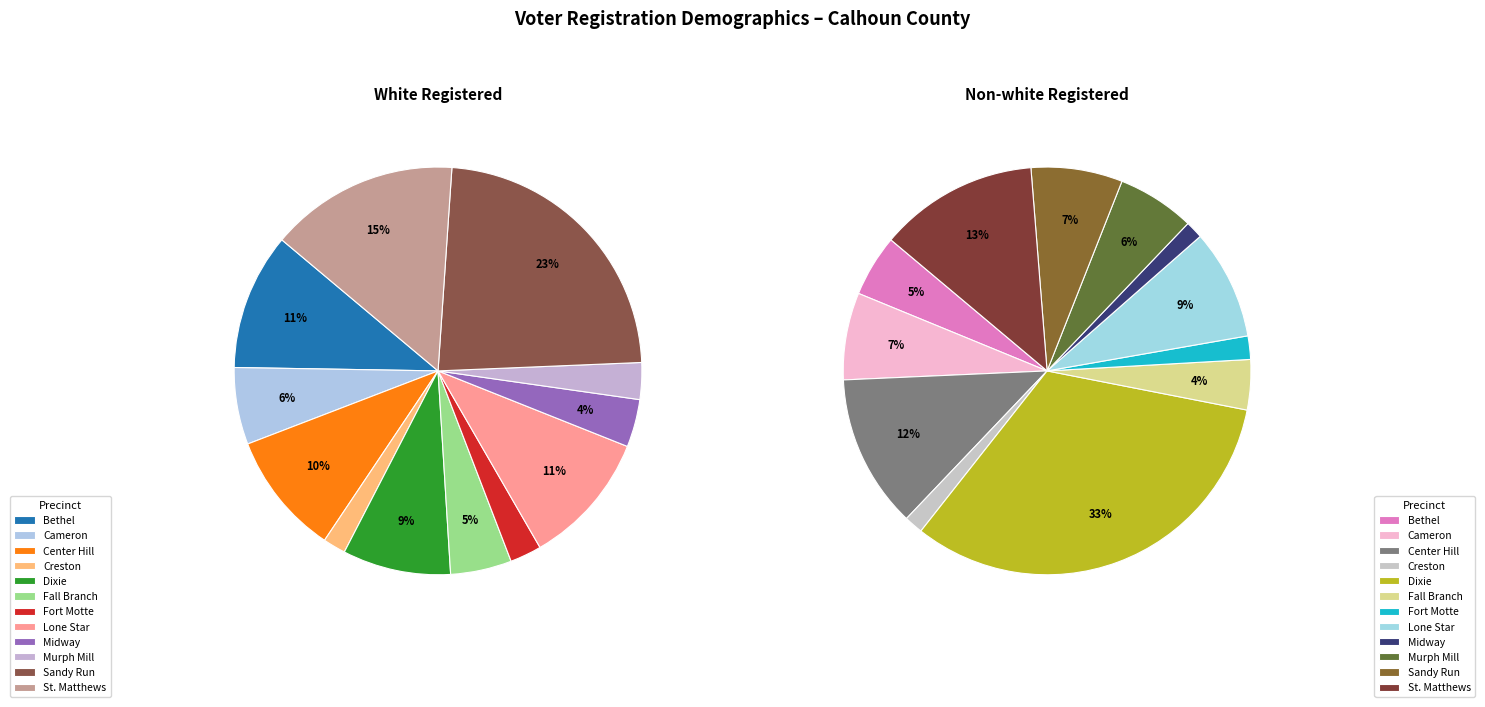

To the nearest percent, what is the difference between the Center Hill and St. Matthews slice percentages?

3%